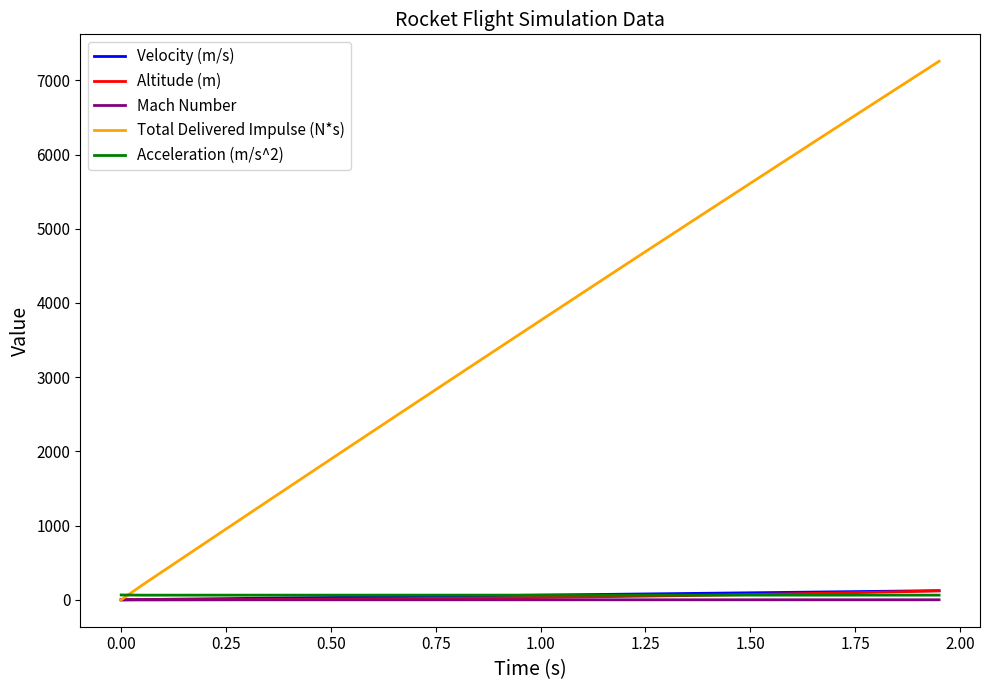

What is the maximum value shown in the chart?

7257.7